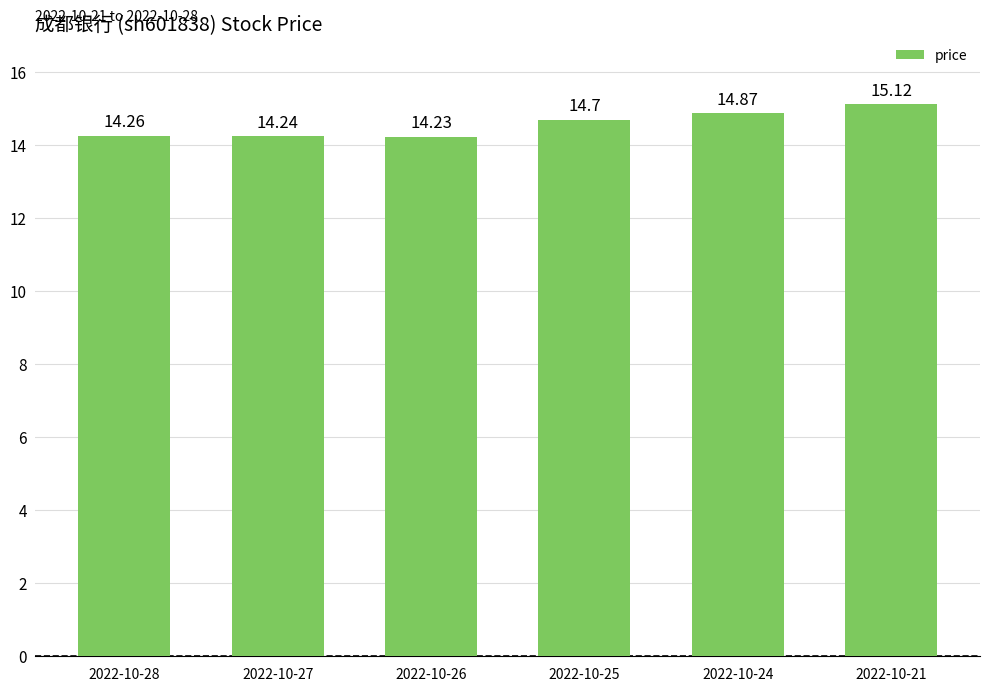

What is the average value?

14.6